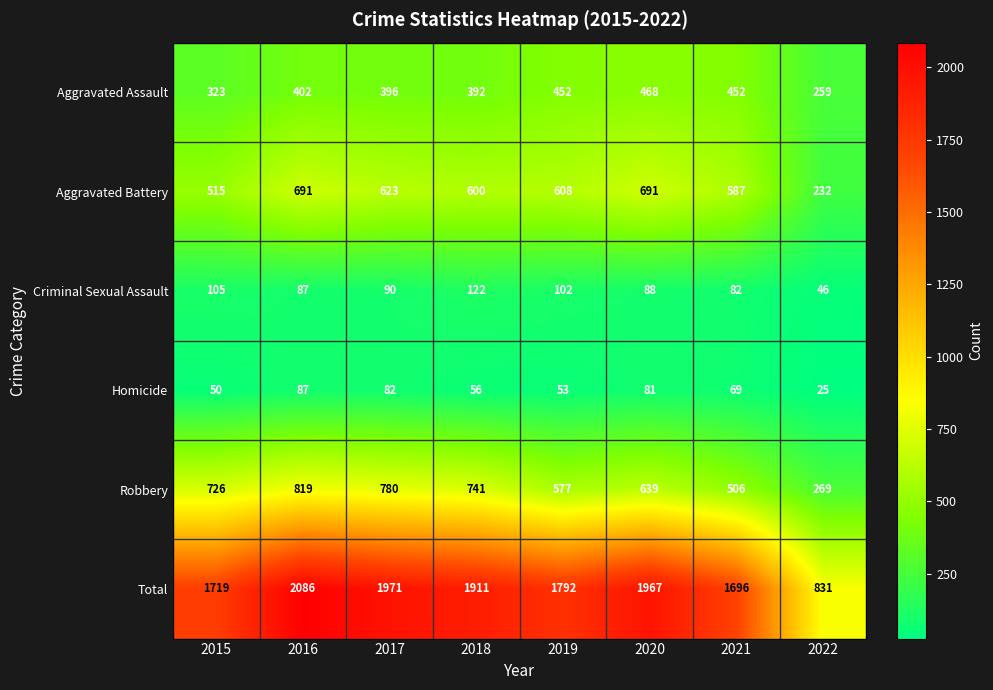

What is the minimum value shown in the chart?

25